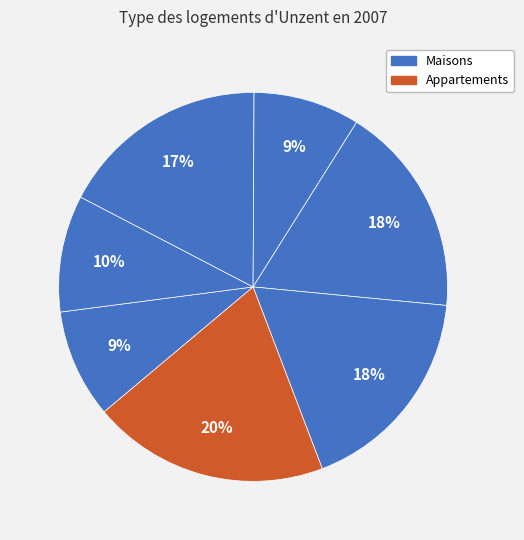

Does any single category account for the majority?

No